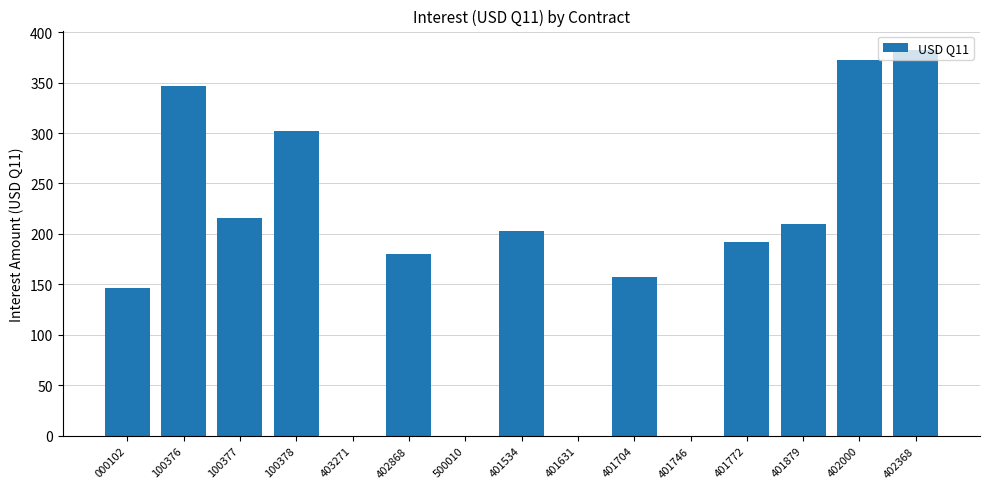

What is the sum of the values at 401534 and 100376?

549.5